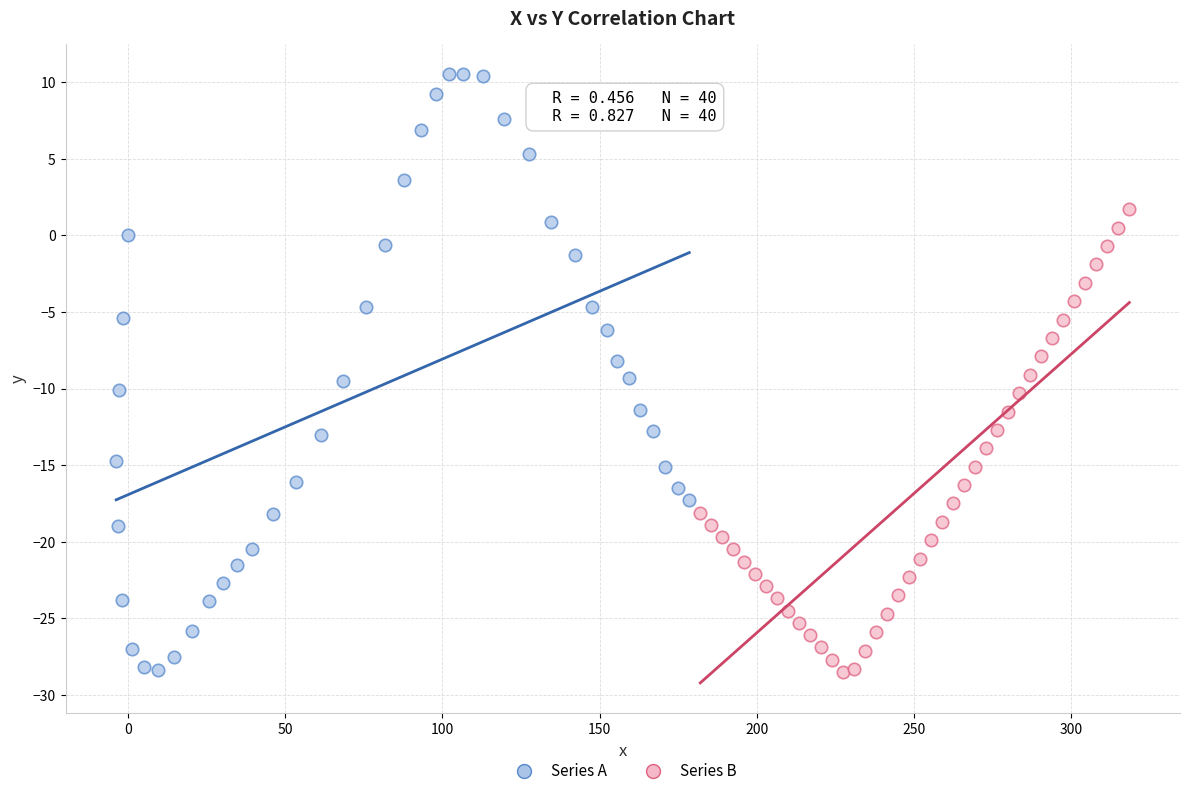

Which series reaches the maximum Y coordinate?

Series A